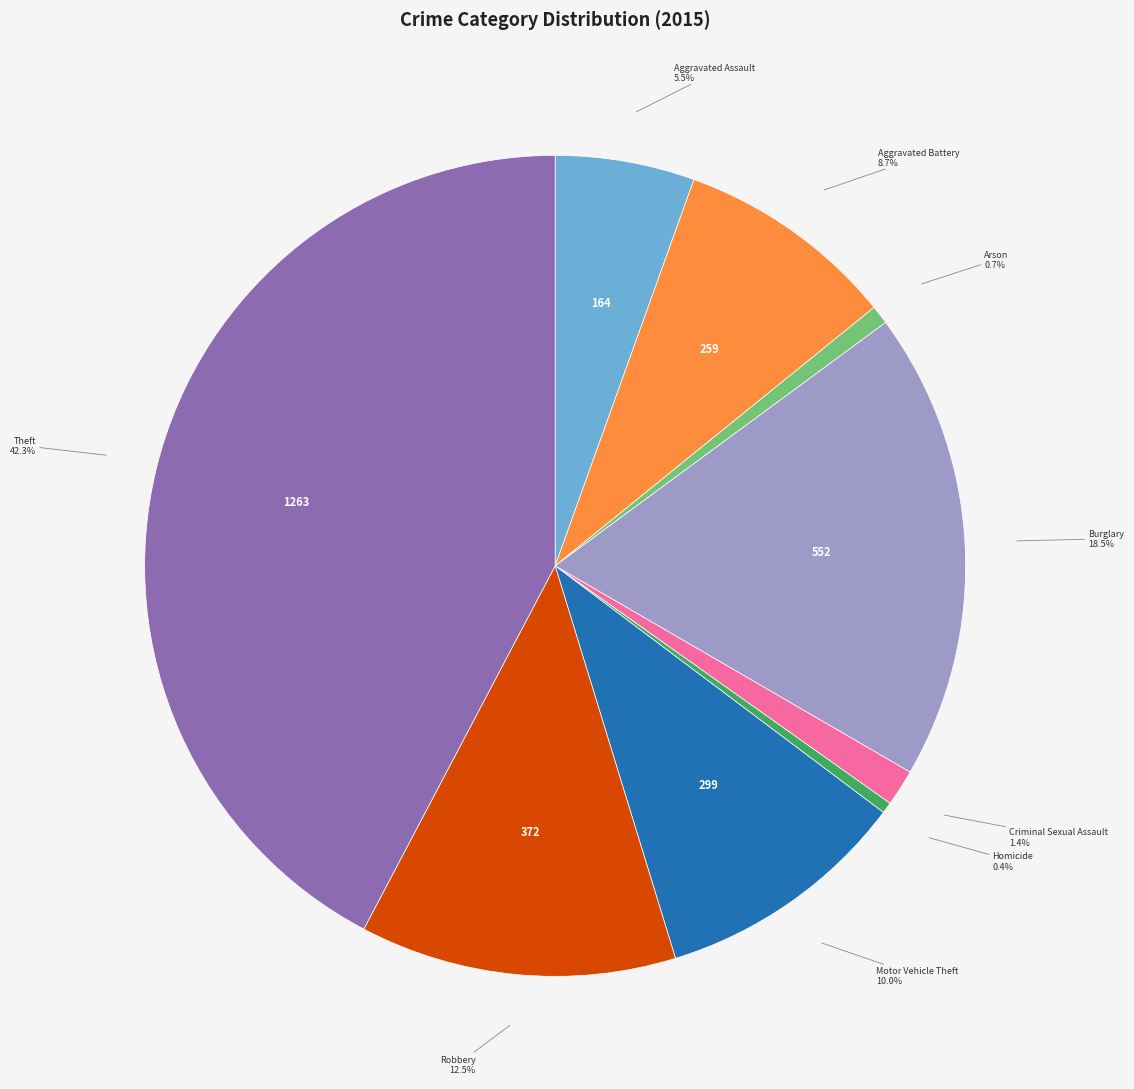

Which category has the biggest portion of the pie?

Theft